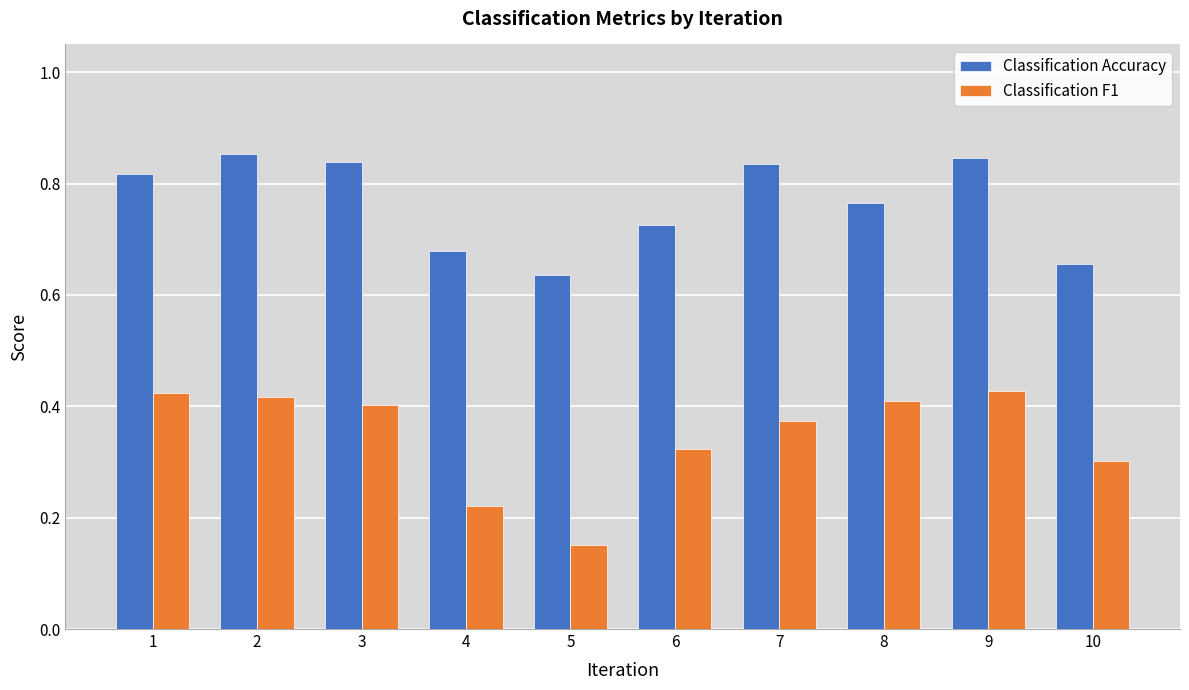

Is it true that Classification F1 equals 0.6 at 1?

False